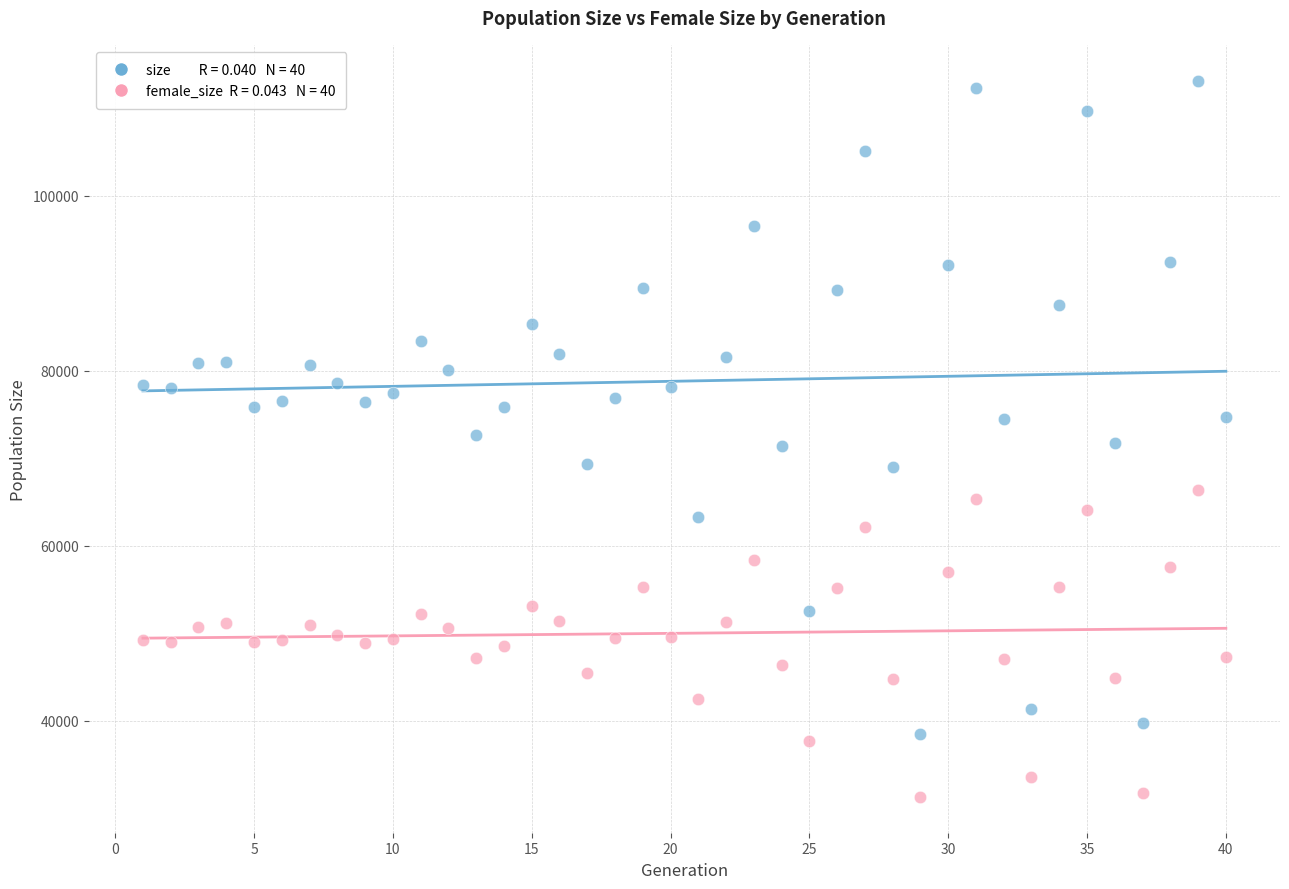

Across all data points, what is the range of X values (max minus min)?

39